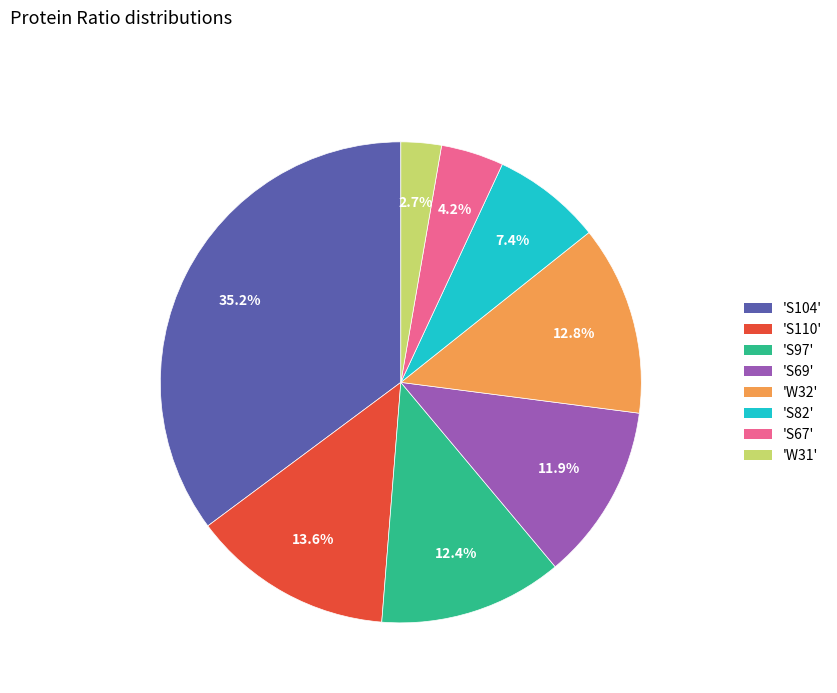

Does any single category account for the majority?

No